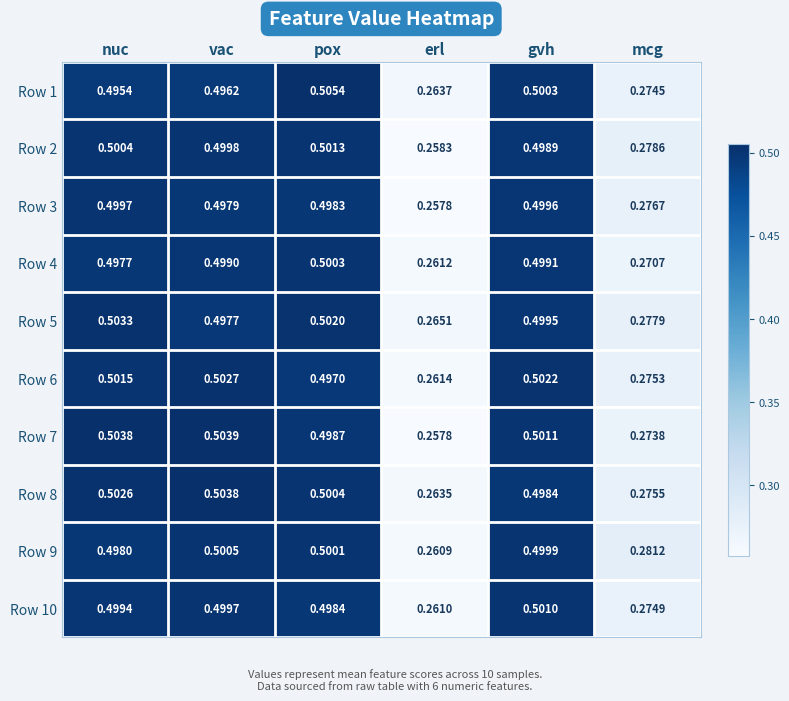

At which category does the chart reach its minimum across all series?

erl